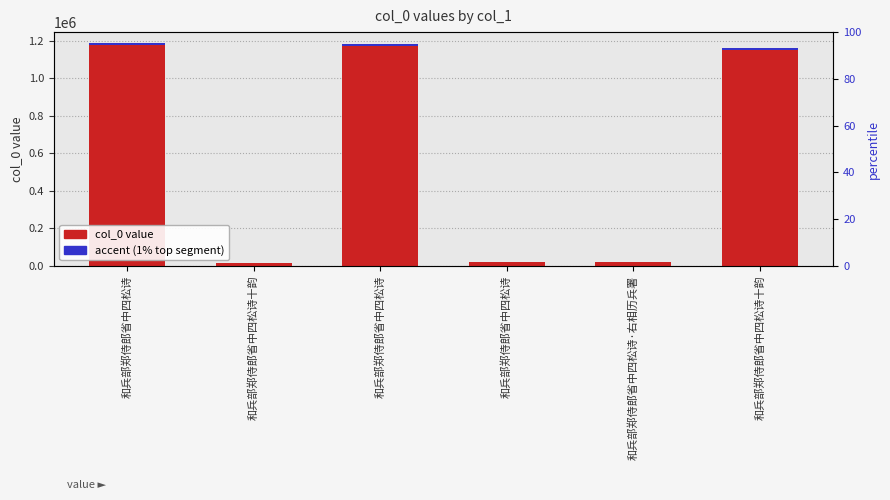

How many groups of bars are there?

6